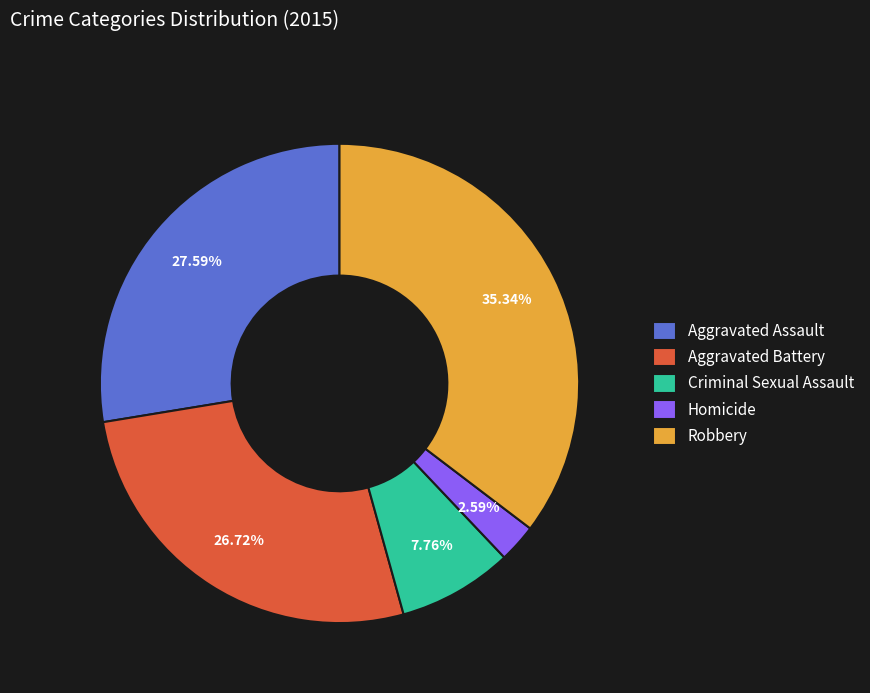

How many segments does this pie chart have?

5